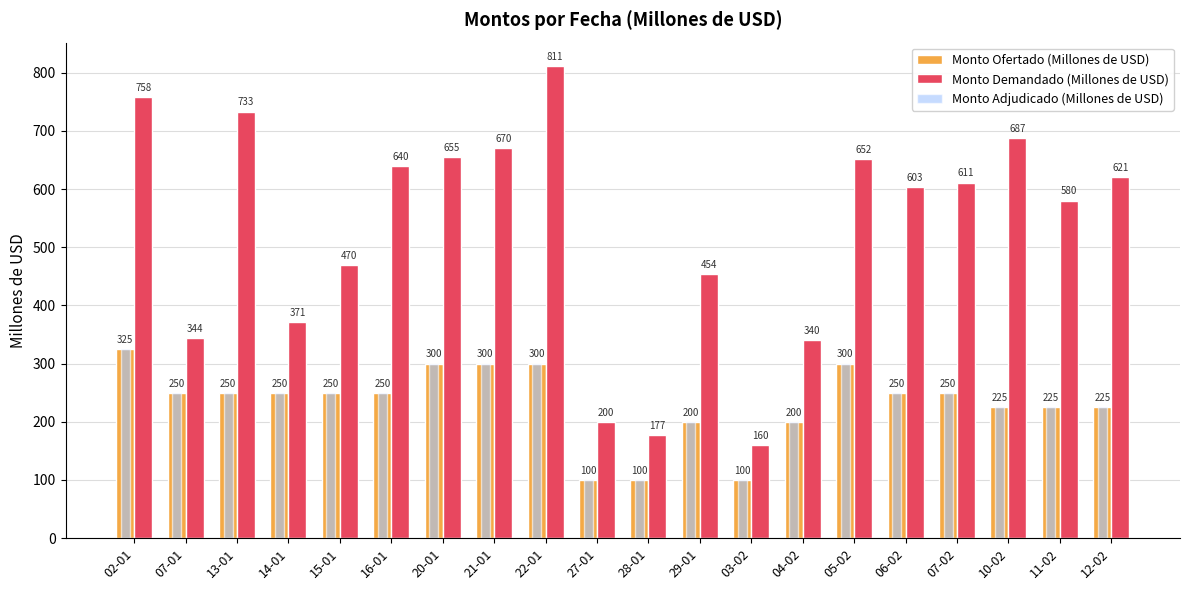

True or false: Monto Adjudicado (Millones de USD) has a value of 398 at 05-02.

False